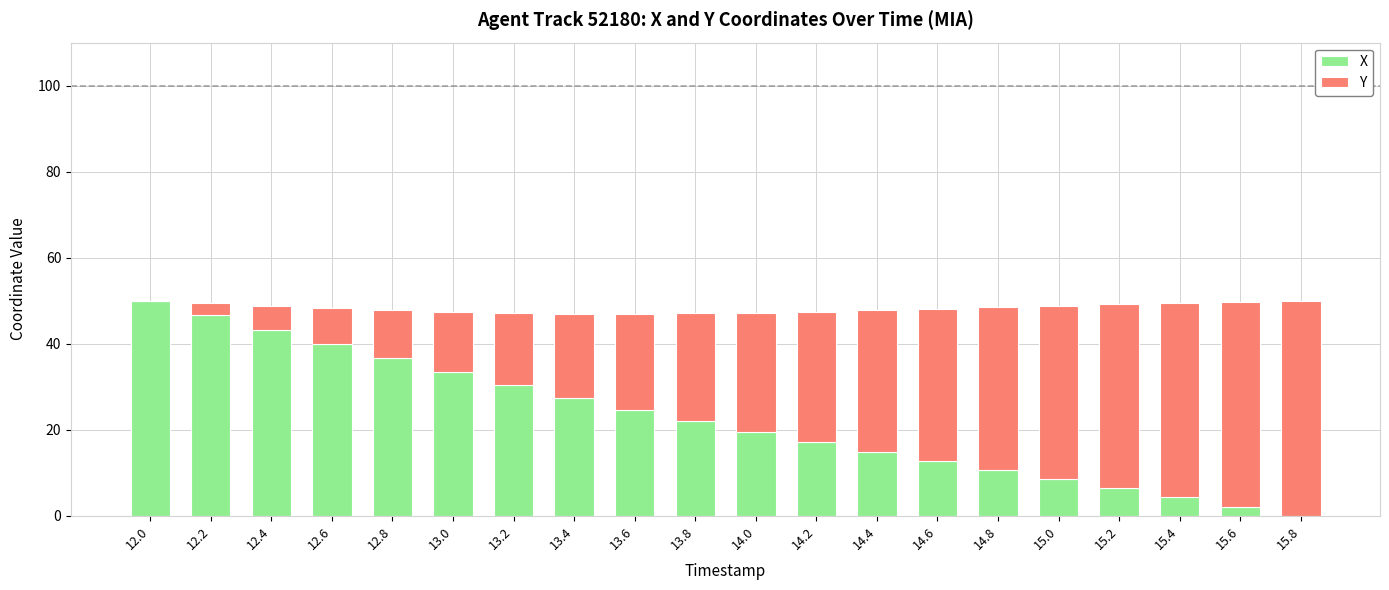

What is the sum of all X values?

449.9